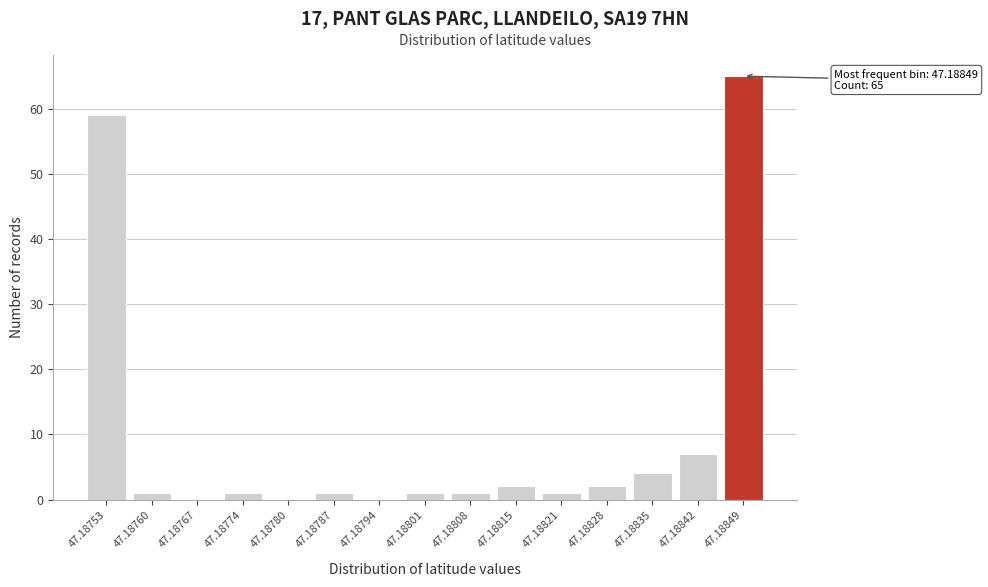

Reading left to right, what are all the values shown in this chart?

47.18753=59	47.18760=1	47.18767=0	47.18774=1	47.18780=0	47.18787=1	47.18794=0	47.18801=1	47.18808=1	47.18815=2	47.18821=1	47.18828=2	47.18835=4	47.18842=7	47.18849=65